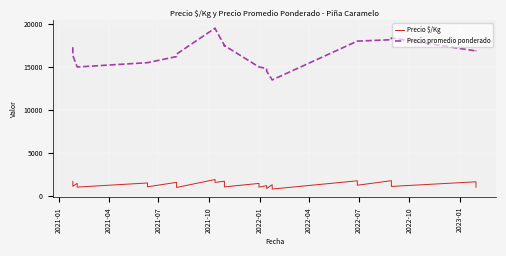

How many lines are shown in the chart?

2